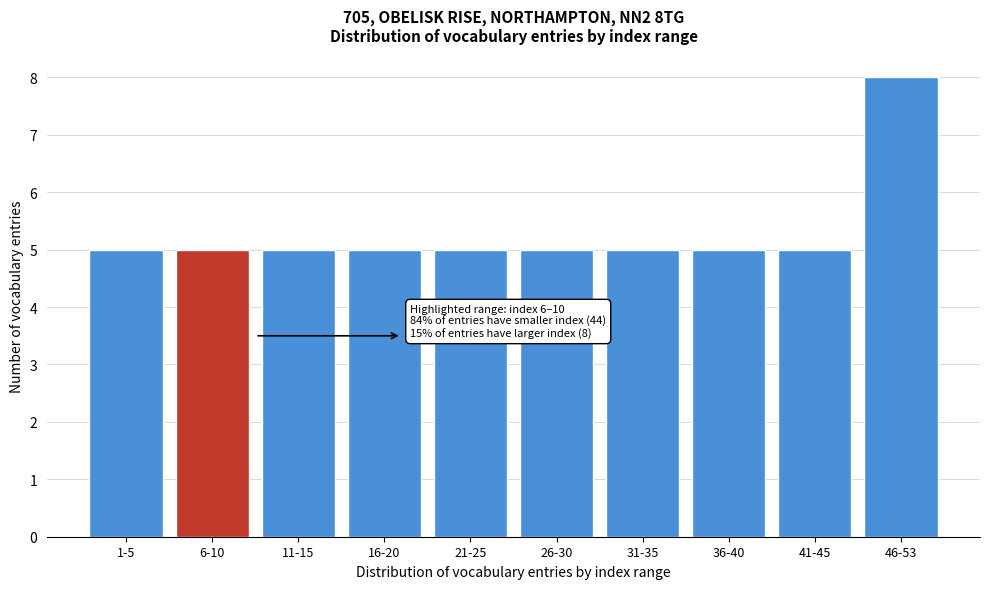

Reading left to right, what are all the values shown in this chart?

1-5=5	6-10=5	11-15=5	16-20=5	21-25=5	26-30=5	31-35=5	36-40=5	41-45=5	46-53=8